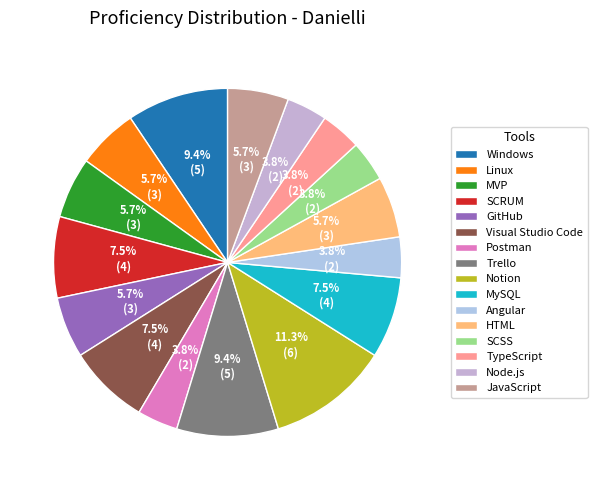

To the nearest percent, what portion does MVP represent?

6%